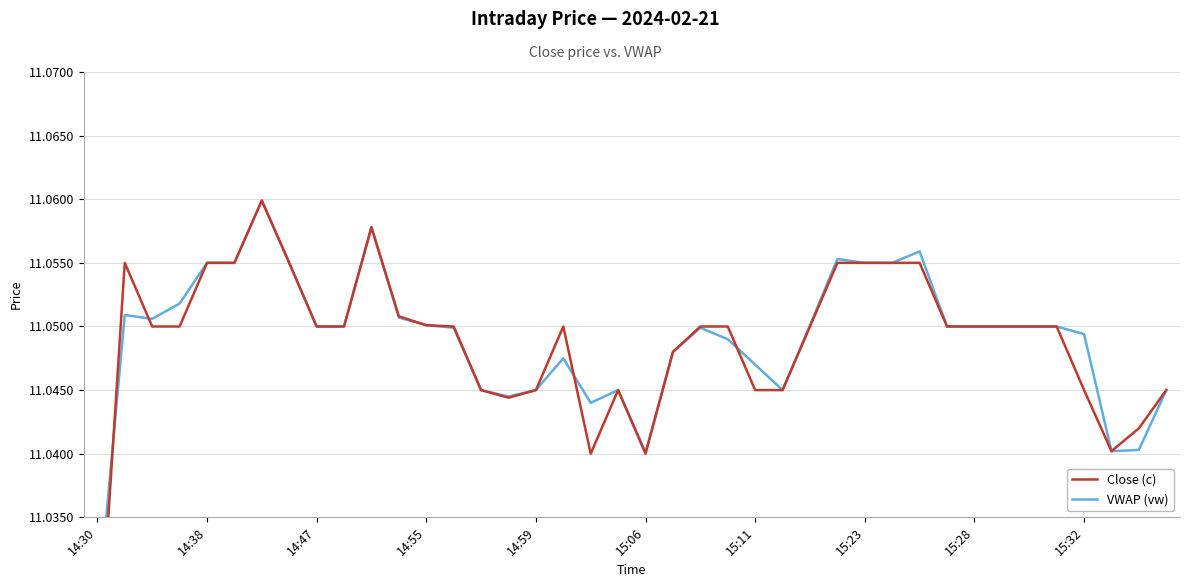

How many lines are shown in the chart?

2